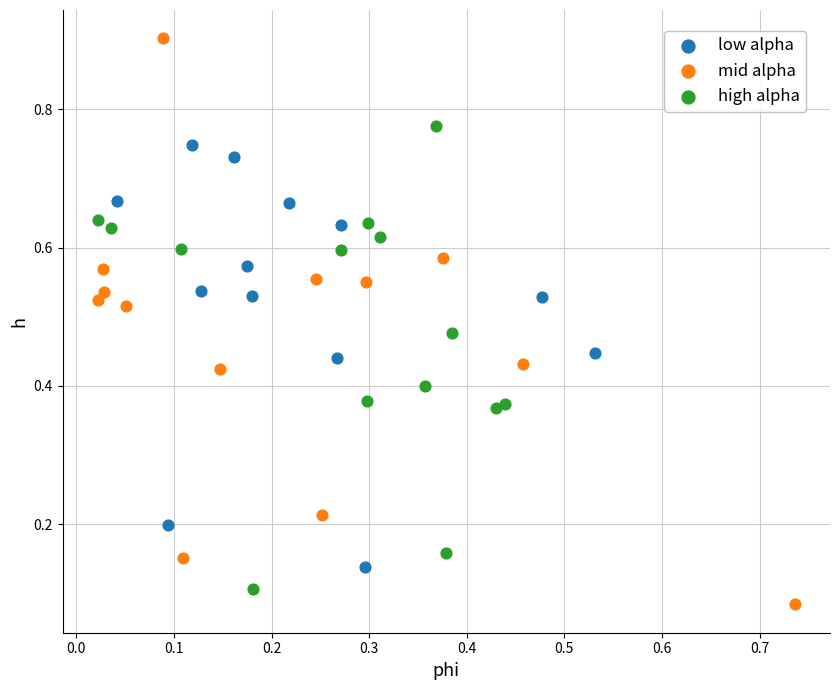

What are all the series names shown in the legend?

low alpha, mid alpha, high alpha